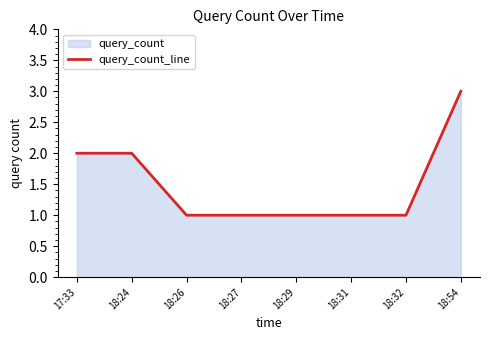

Does the chart have visible grid lines?

No